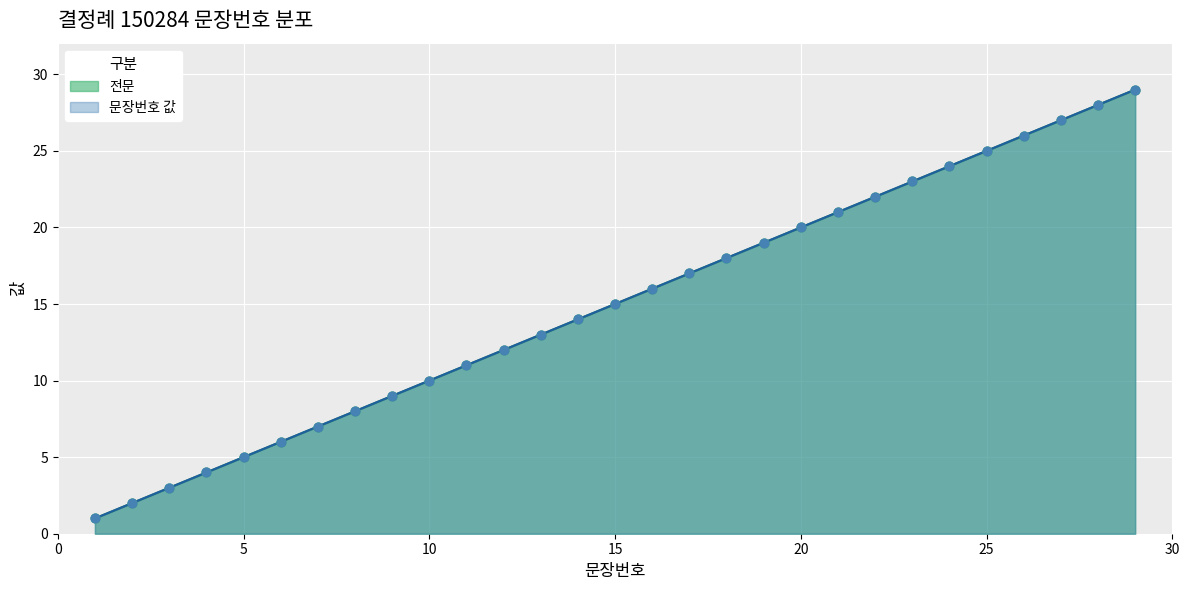

Approximately how many times larger is the value at 13 compared to 29?

0.4